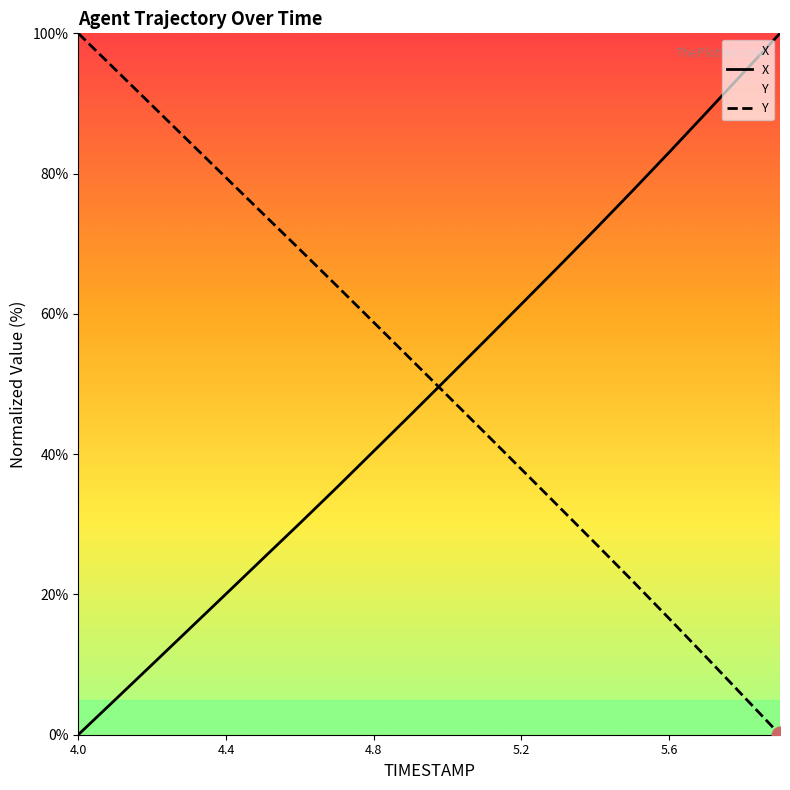

The X series shows 90.3 at 5.1. True or false?

False